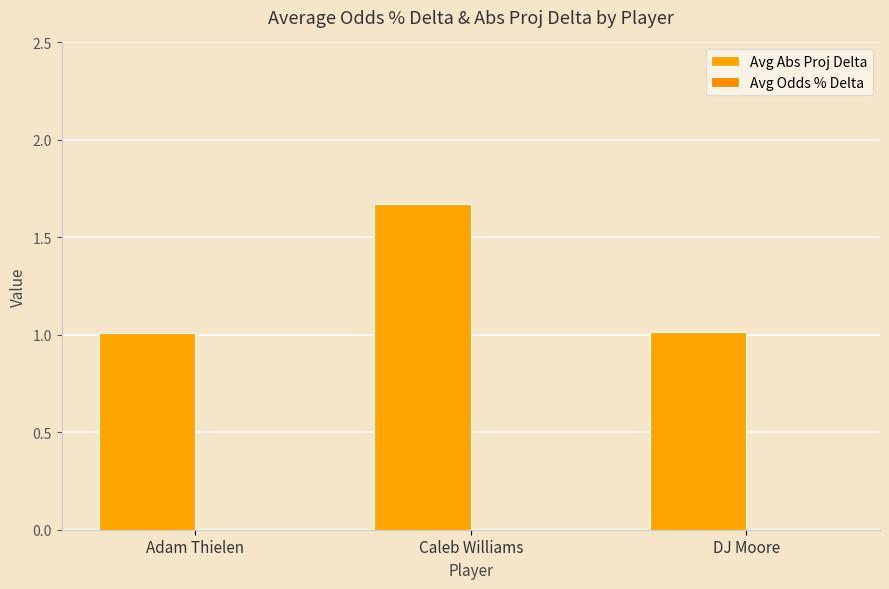

Is the value of Avg Abs Proj Delta at Adam Thielen greater than the value of Avg Odds % Delta at Caleb Williams?

Yes